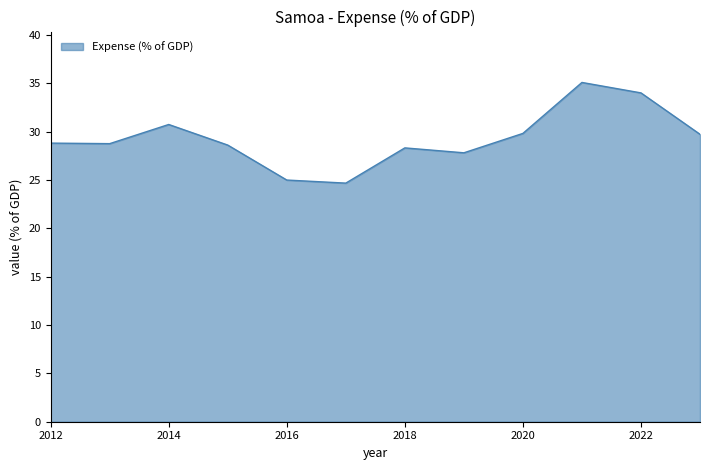

How many lines are shown in the chart?

1